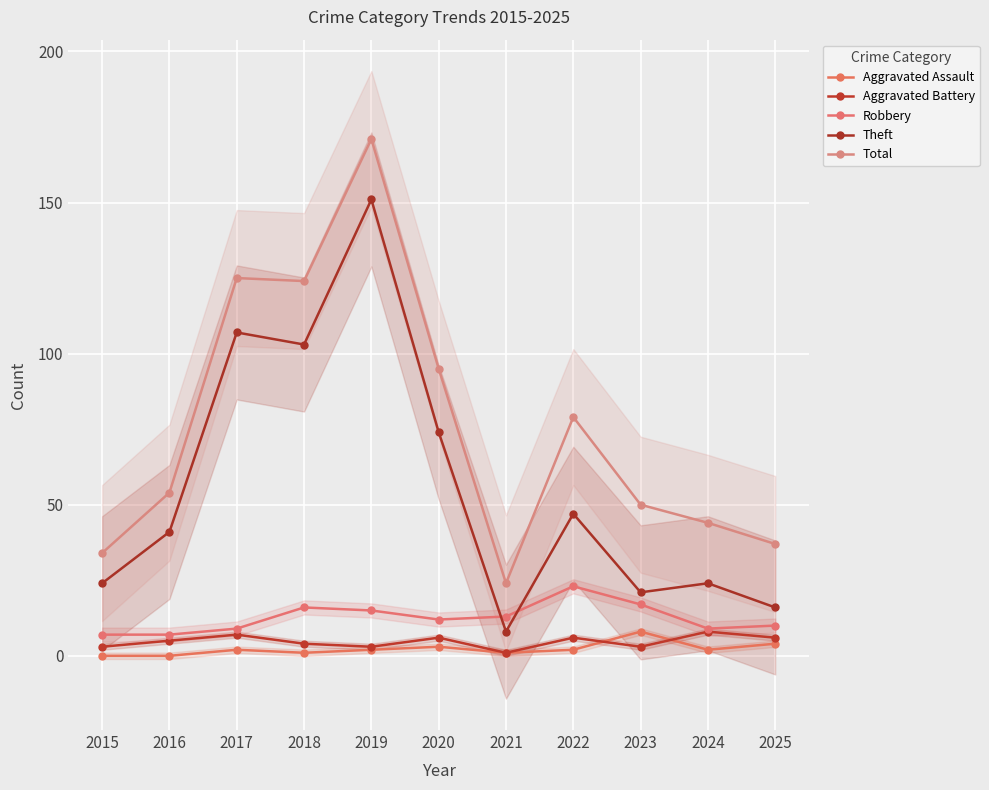

Which category has the lowest value across all series?

2015